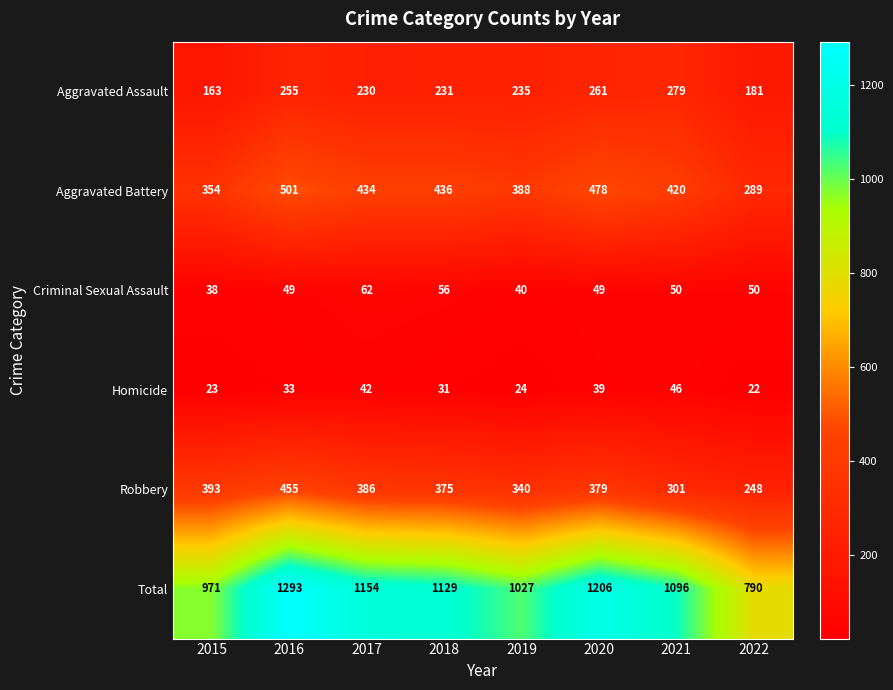

Which series changed the most between 2020 and 2021?

Total